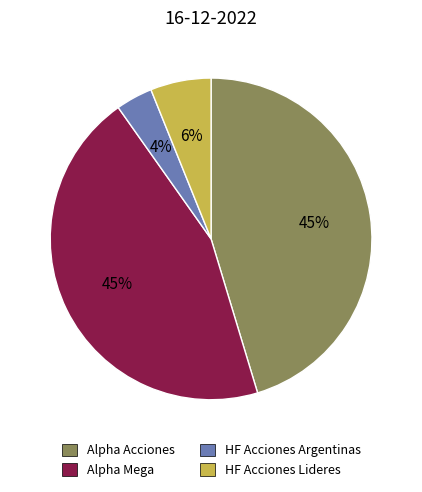

Which slice is the smallest?

HF Acciones Argentinas